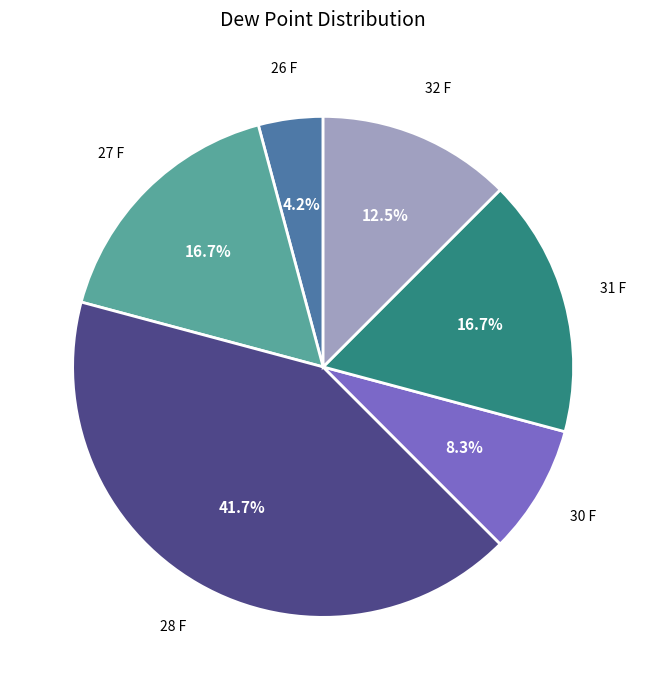

Does any single category account for the majority?

No